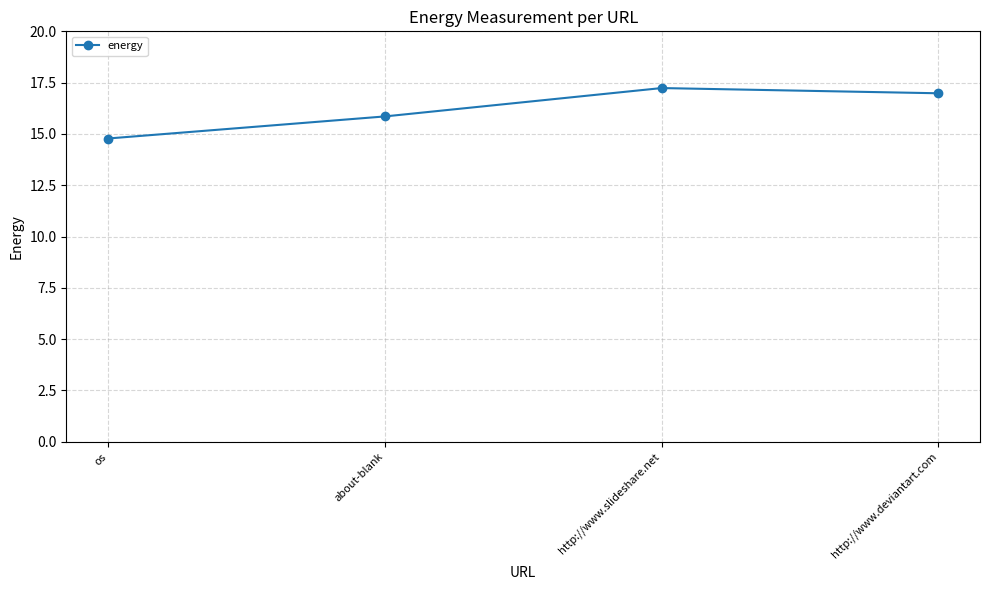

How many categories are shown in the chart?

4